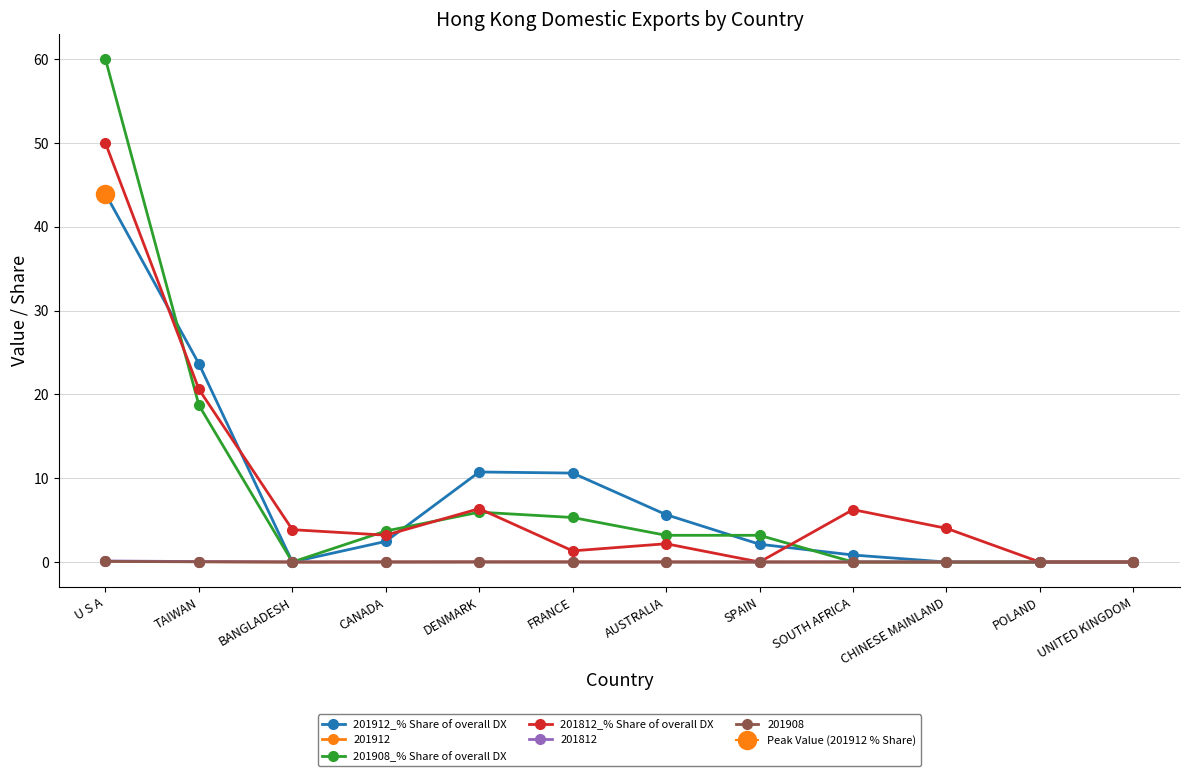

Is the value of 201812_% Share of overall DX at UNITED KINGDOM greater than the value of 201908_% Share of overall DX at UNITED KINGDOM?

No